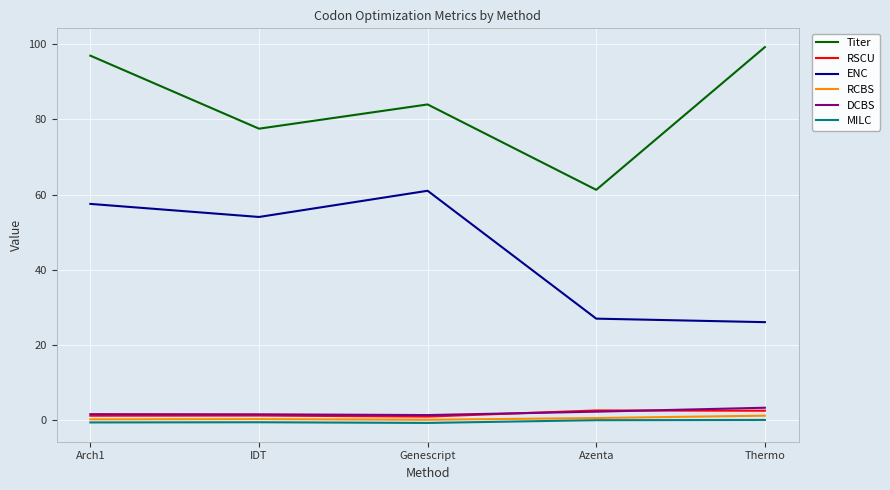

Is the value of RSCU at Thermo greater than the value of Titer at Thermo?

No